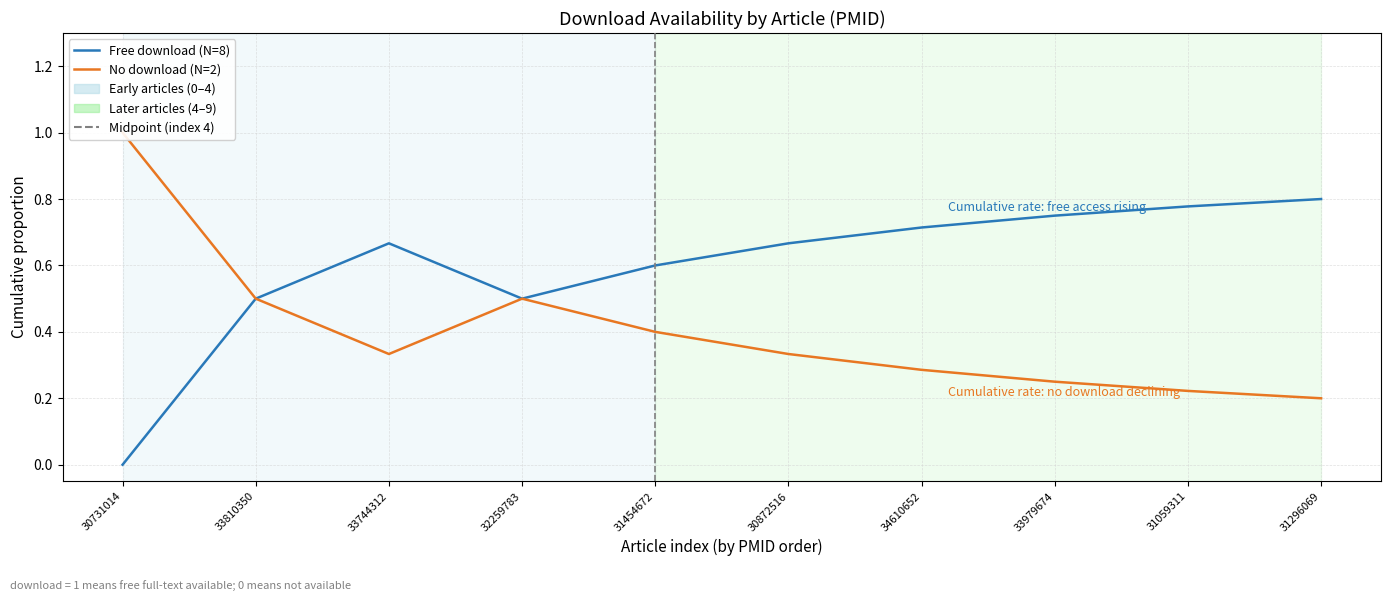

Which has a higher value, 31454672 or 33744312?

33744312